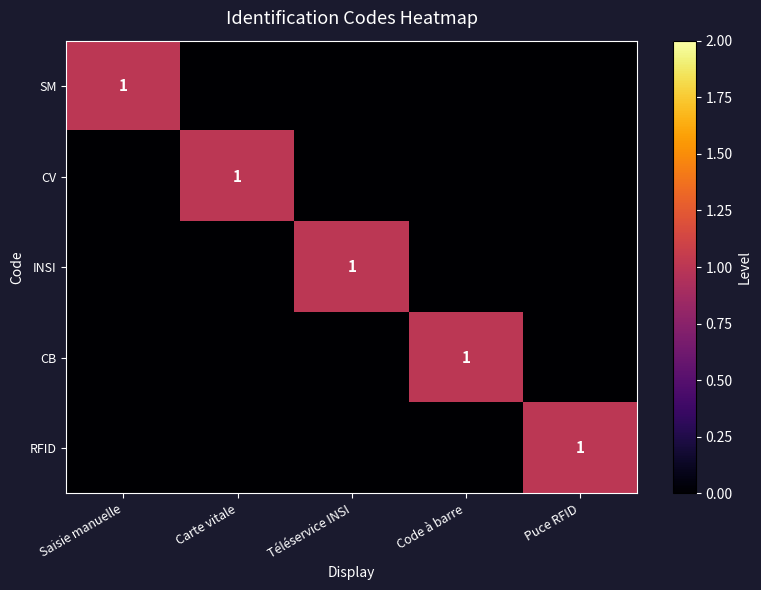

How many data points does each series have?

5